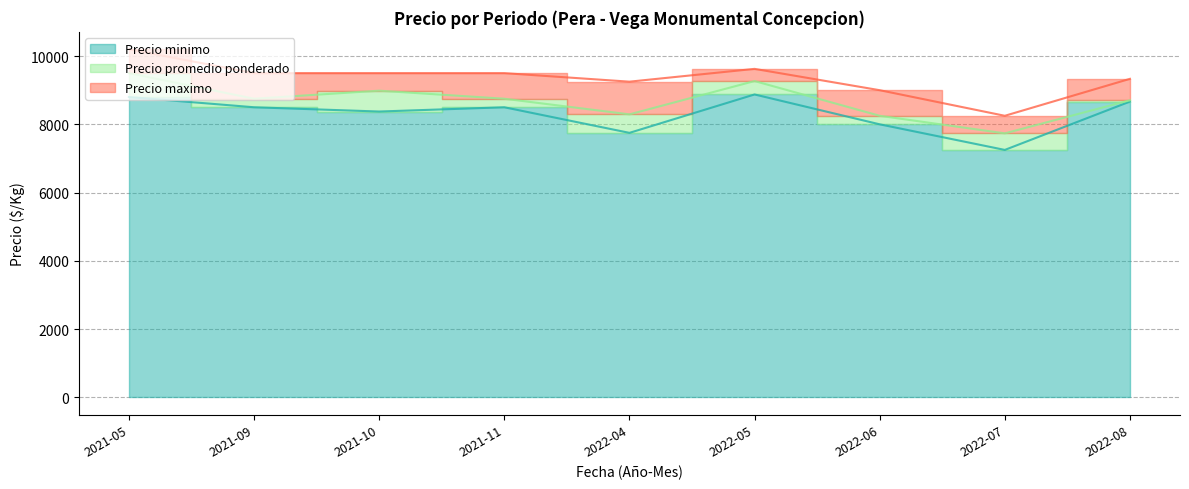

How many lines are shown in the chart?

3